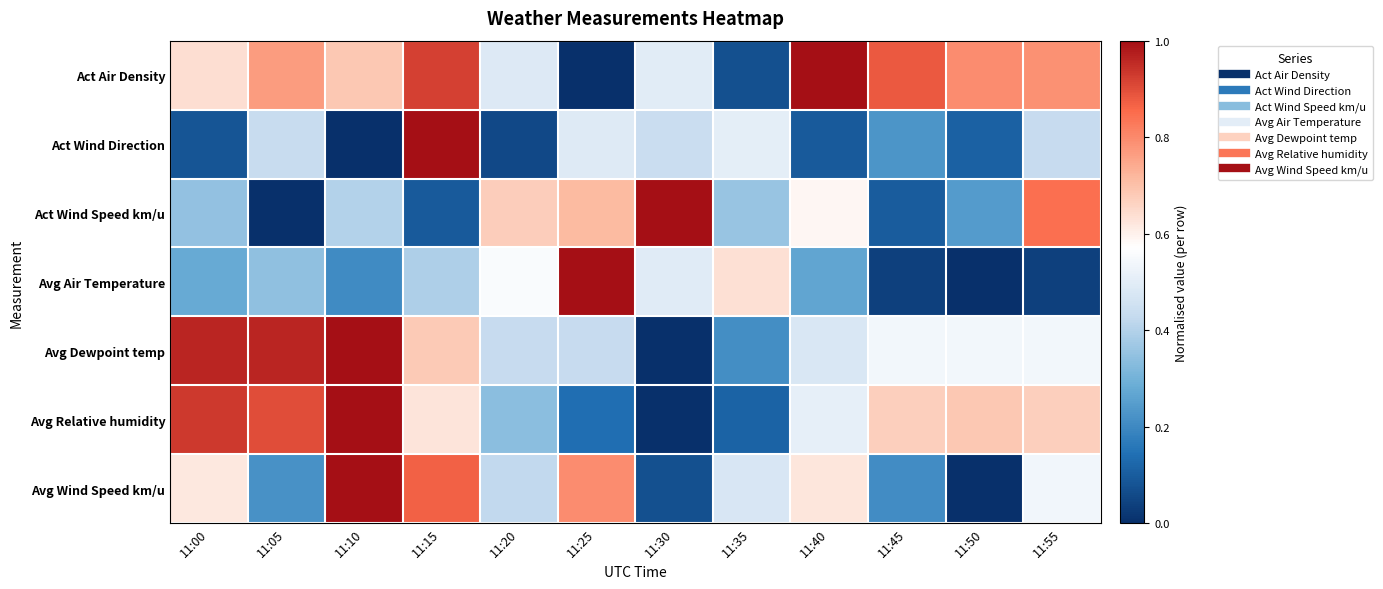

Reading right to left, extract all data points from this chart.

Act Air Density: 11:55=0.8	11:50=0.8	11:45=0.9	11:40=1.0	11:35=0.1	11:30=0.5	11:25=0.0	11:20=0.5	11:15=0.9	11:10=0.7	11:05=0.8	11:00=0.6
Act Wind Direction: 11:55=0.4	11:50=0.1	11:45=0.2	11:40=0.1	11:35=0.5	11:30=0.4	11:25=0.5	11:20=0.1	11:15=1.0	11:10=0.0	11:05=0.4	11:00=0.1
Act Wind Speed km/u: 11:55=0.8	11:50=0.2	11:45=0.1	11:40=0.6	11:35=0.4	11:30=1.0	11:25=0.7	11:20=0.7	11:15=0.1	11:10=0.4	11:05=0.0	11:00=0.3
Avg Air Temperature: 11:55=0.0	11:50=0.0	11:45=0.0	11:40=0.3	11:35=0.6	11:30=0.5	11:25=1.0	11:20=0.6	11:15=0.4	11:10=0.2	11:05=0.3	11:00=0.3
Avg Dewpoint temp: 11:55=0.5	11:50=0.5	11:45=0.5	11:40=0.5	11:35=0.2	11:30=0.0	11:25=0.4	11:20=0.4	11:15=0.7	11:10=1.0	11:05=1.0	11:00=1.0
Avg Relative humidity: 11:55=0.7	11:50=0.7	11:45=0.7	11:40=0.5	11:35=0.1	11:30=0.0	11:25=0.1	11:20=0.3	11:15=0.6	11:10=1.0	11:05=0.9	11:00=0.9
Avg Wind Speed km/u: 11:55=0.5	11:50=0.0	11:45=0.2	11:40=0.6	11:35=0.5	11:30=0.1	11:25=0.8	11:20=0.4	11:15=0.9	11:10=1.0	11:05=0.2	11:00=0.6